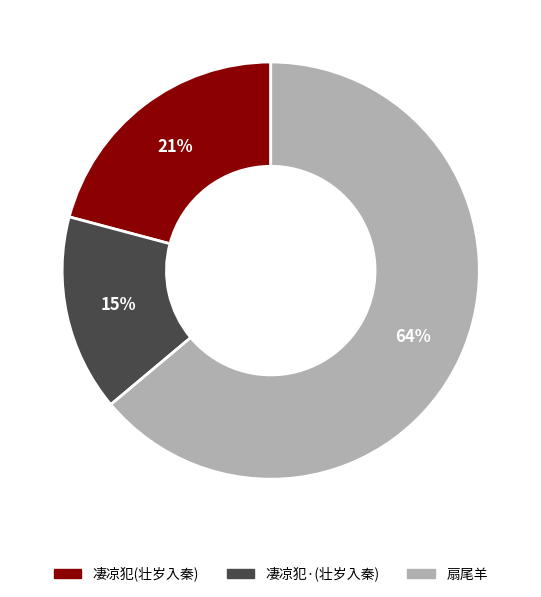

To the nearest percent, what is the difference between the largest and smallest slice percentages?

49%